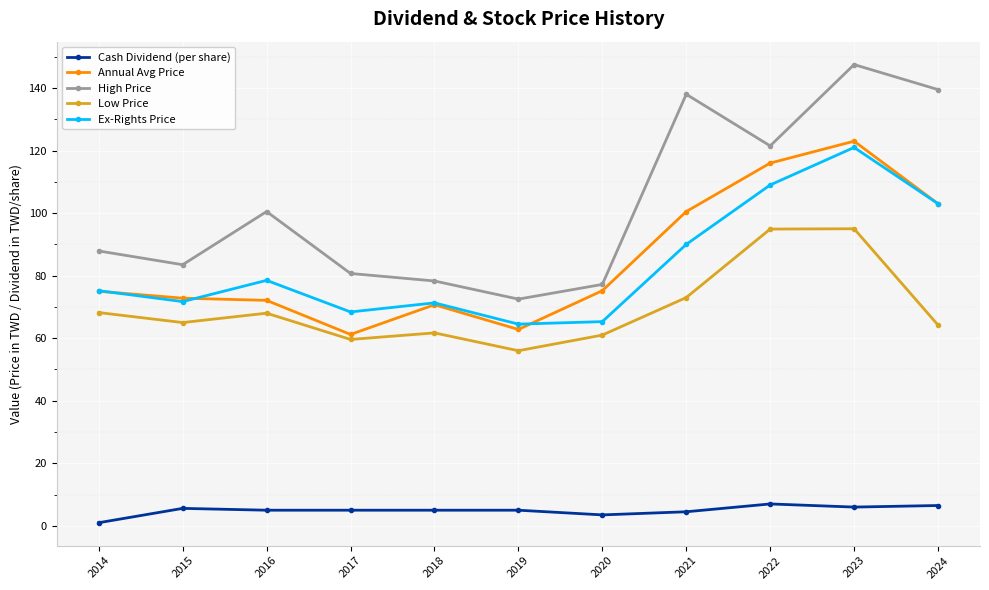

At which category does High Price reach its first local valley?

2015